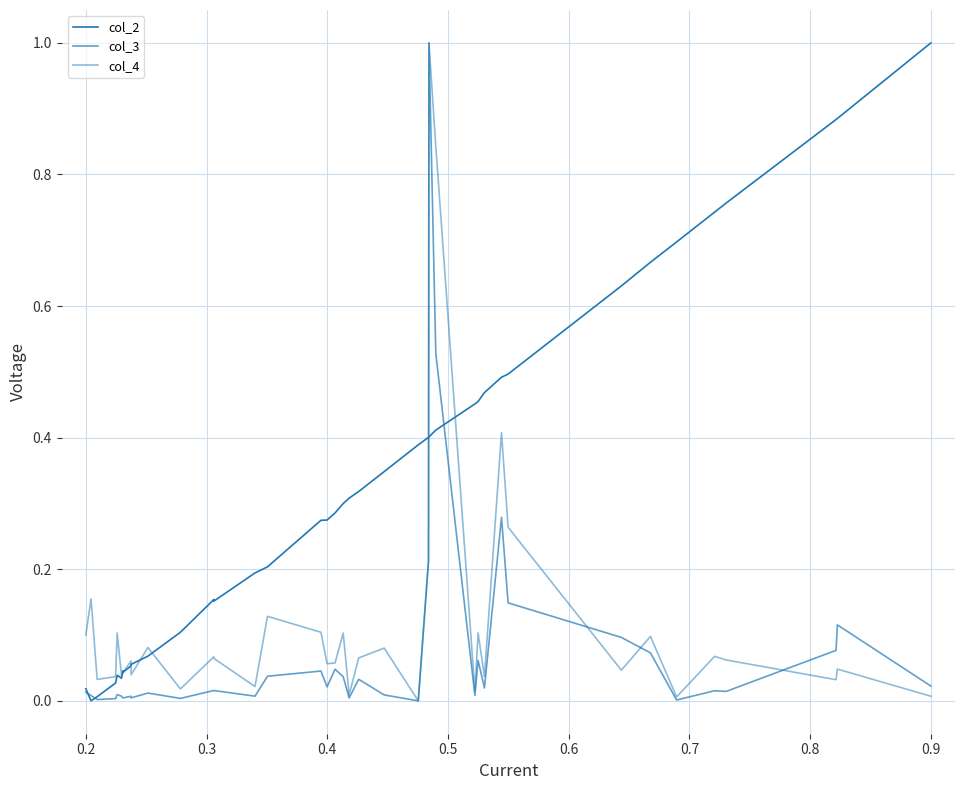

Which series has the largest range (max minus min)?

col_2